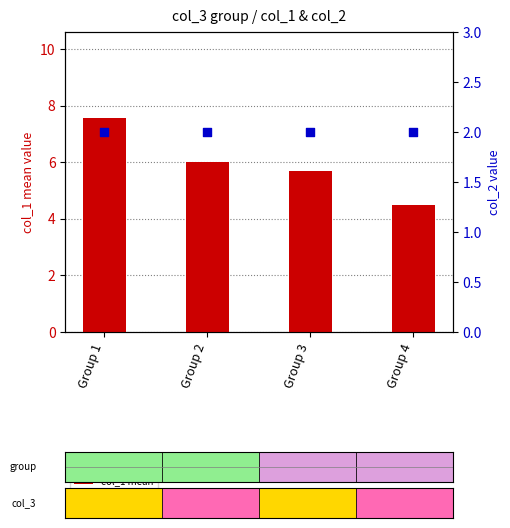

Which series contains the highest Y value?

col_1 mean